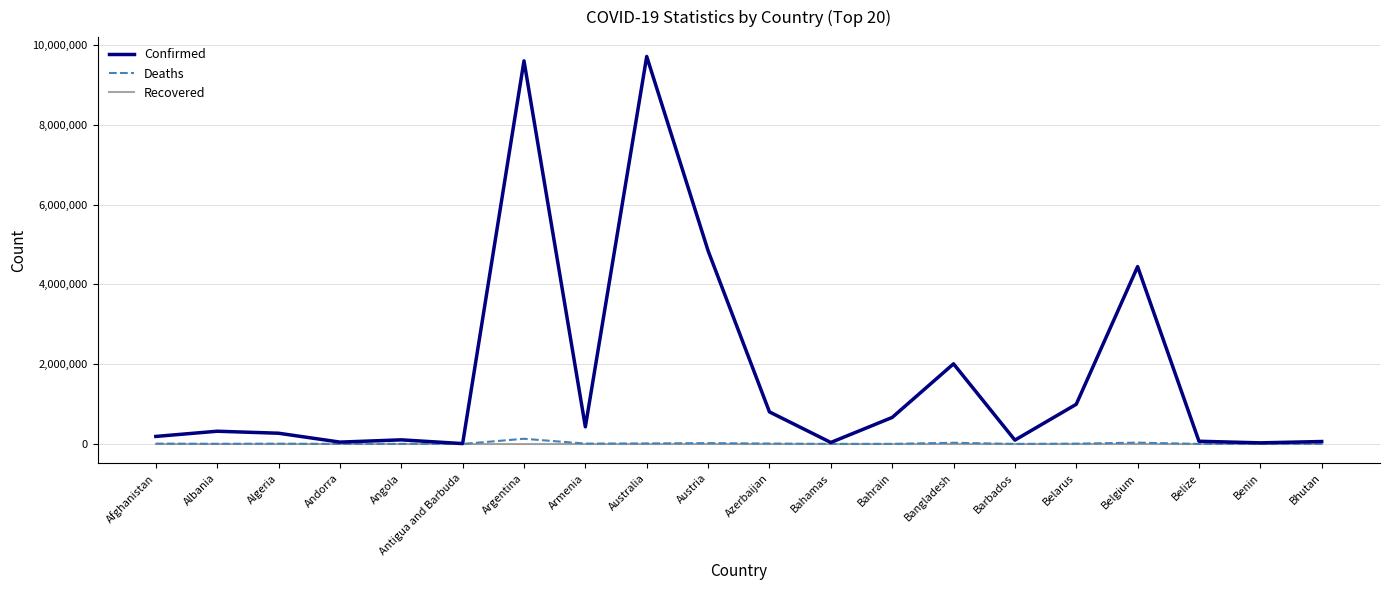

Which series has the widest spread of values?

Confirmed